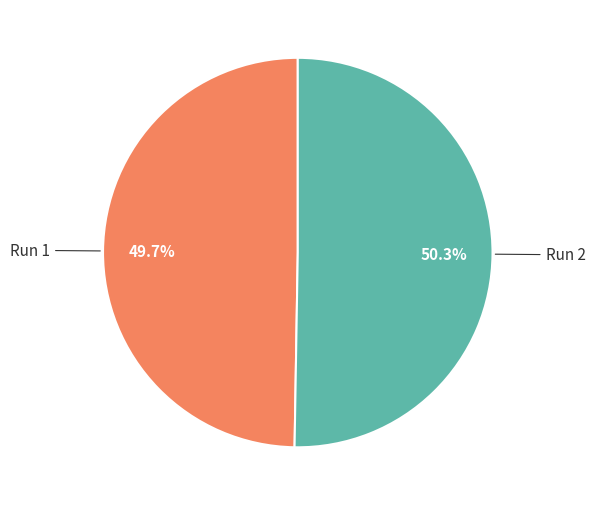

Rank the categories by value from lowest to highest.

Run 1, Run 2